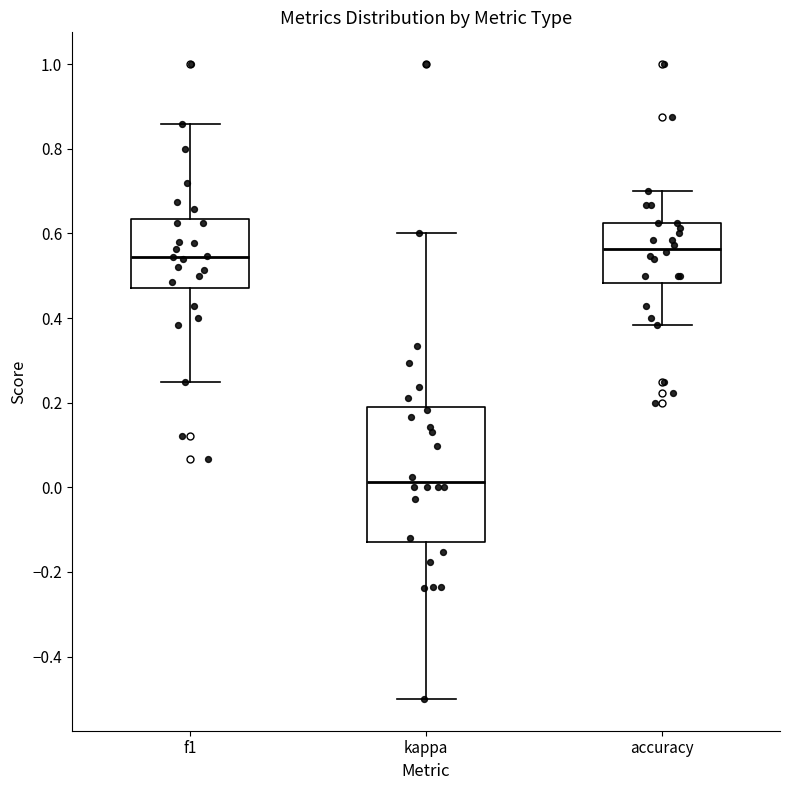

Where is the lower edge of the box for accuracy on the y-axis? The values are not printed on the chart, so give them approximately, as read against the axis.

0.48